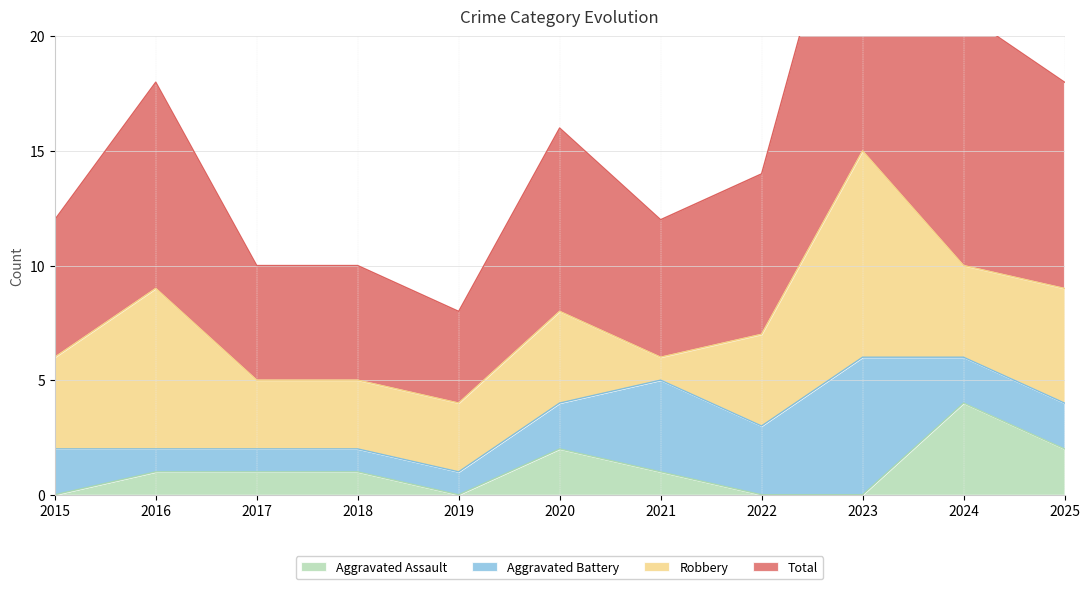

The Aggravated Assault series shows 0 at 2016. True or false?

False